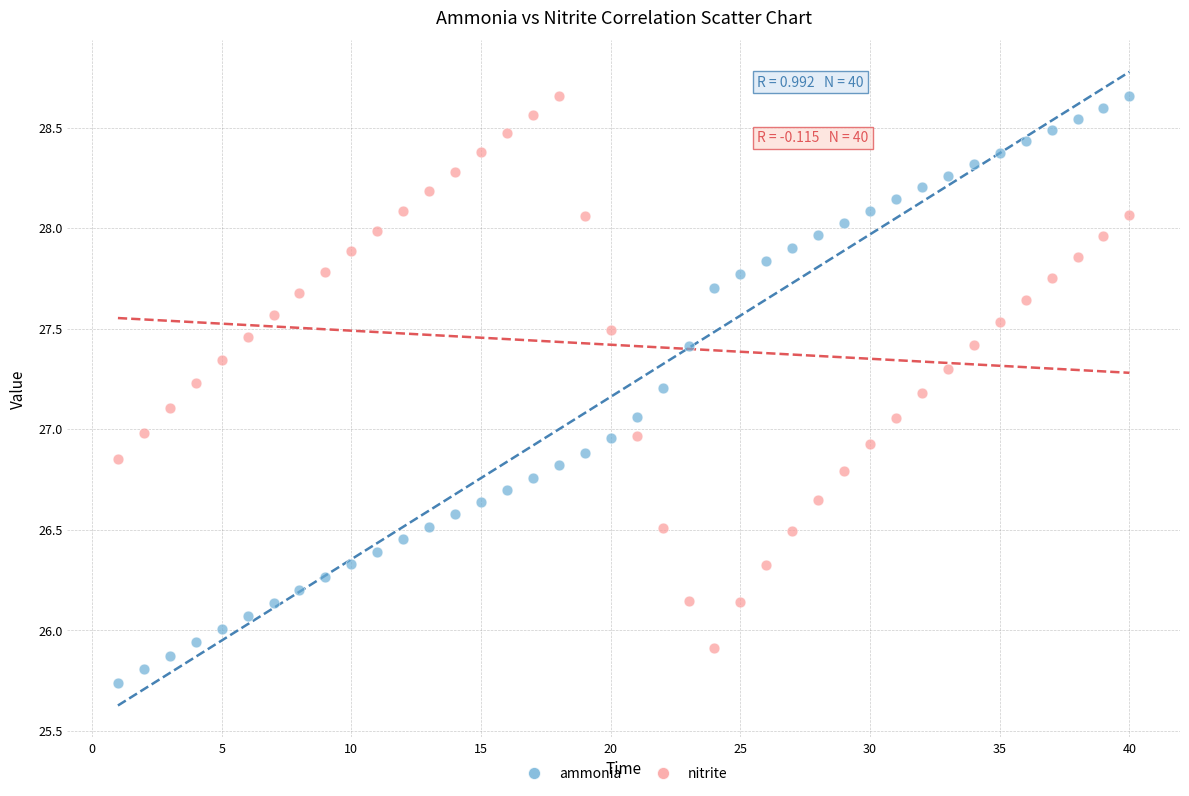

Across all data points, what is the range of Y values (max minus min)?

2.9